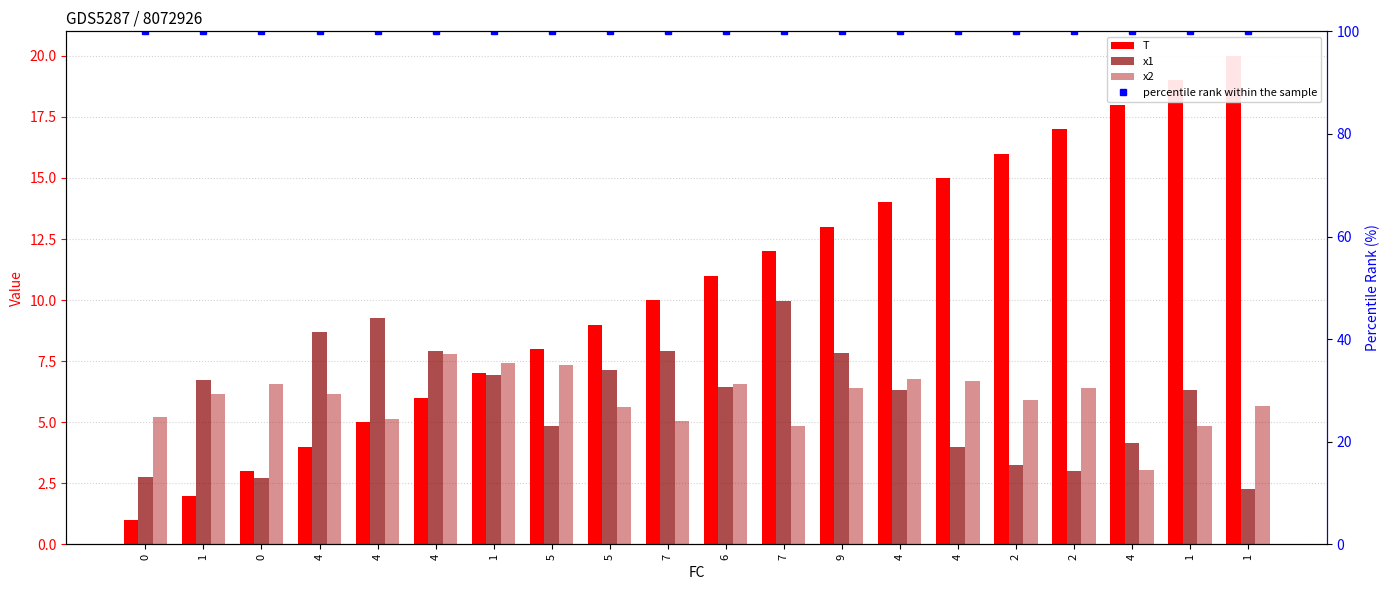

At how many categories does at least one series exceed 10?

20